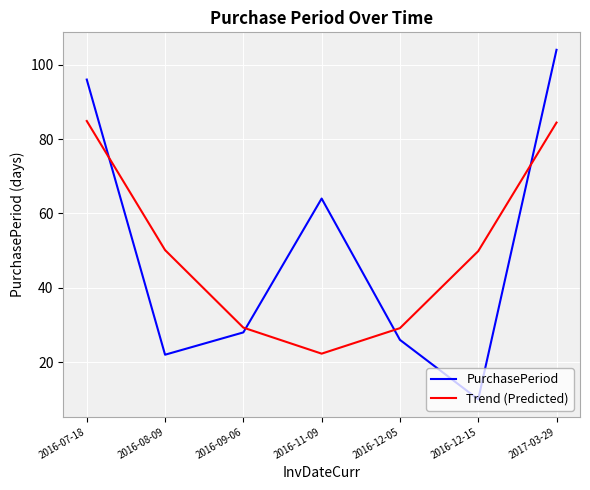

What are all the series names shown in the legend?

PurchasePeriod, Trend (Predicted)